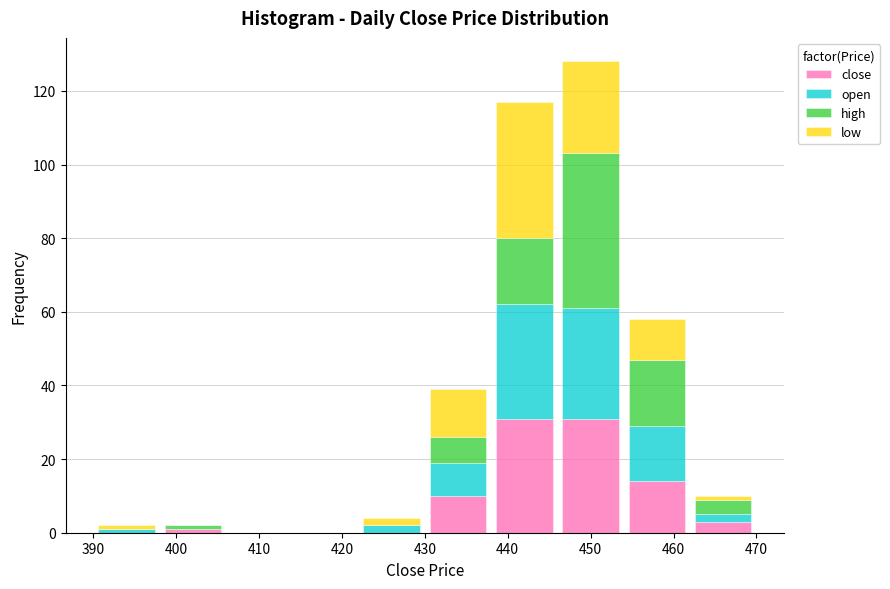

Reading left to right, list every stacked bar in this chart as the range it spans on the x-axis followed by its total height. The values are not printed on the chart, so give them approximately, as read against the axis.

390 to 398: 2
398 to 406: 2
406 to 414: 0
414 to 422: 0
422 to 430: 4
430 to 438: 40
438 to 446: 118
446 to 454: 128
454 to 462: 58
462 to 470: 10